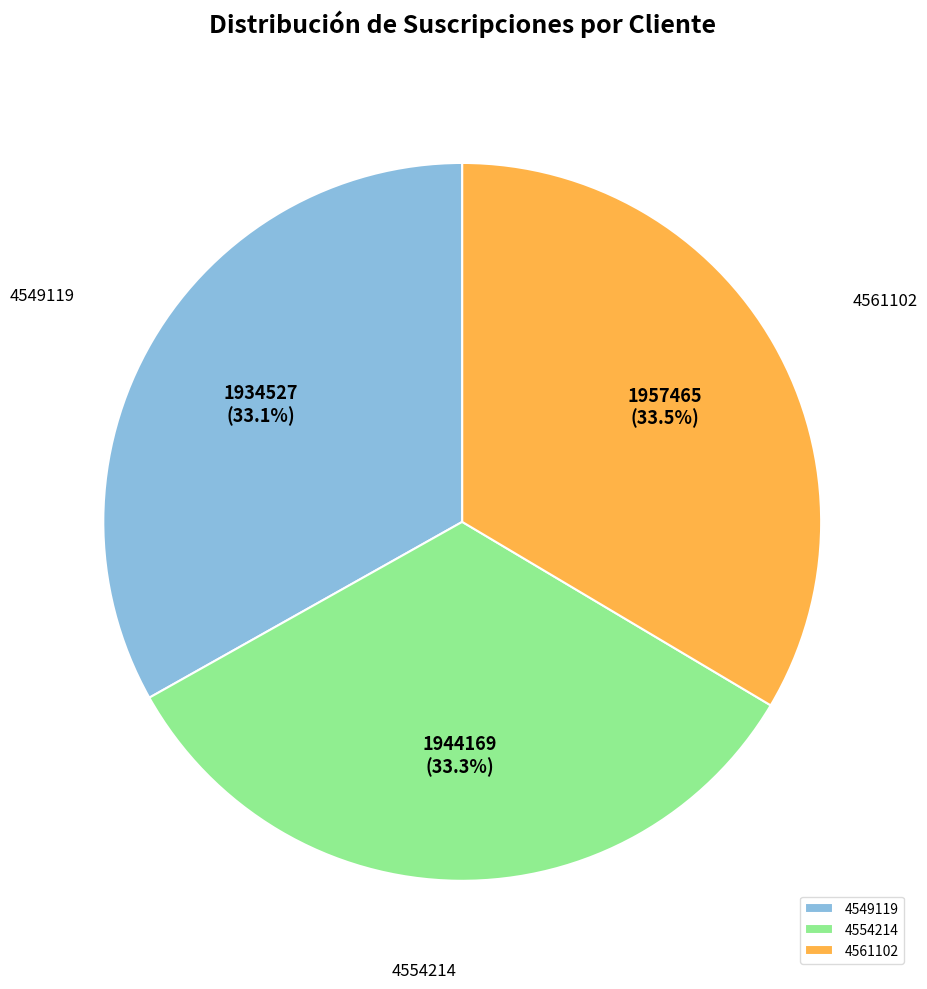

How much of the chart is everything except 4549119?

66.9%